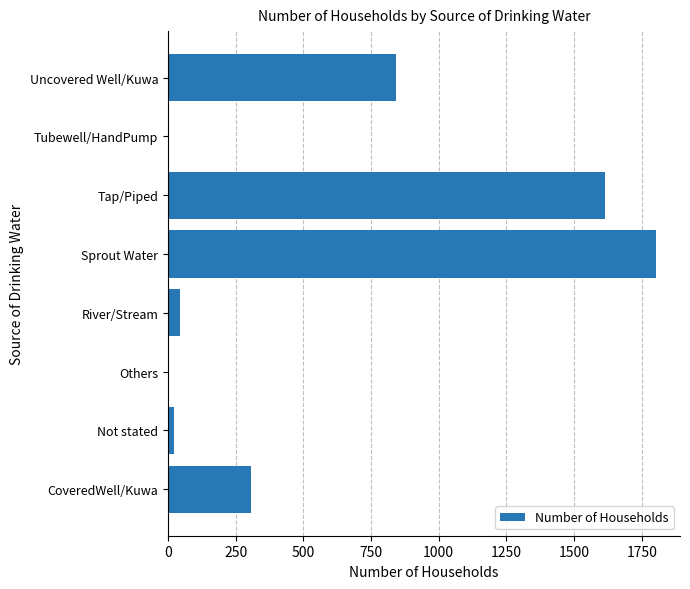

Is it true that the value at River/Stream is 43?

True